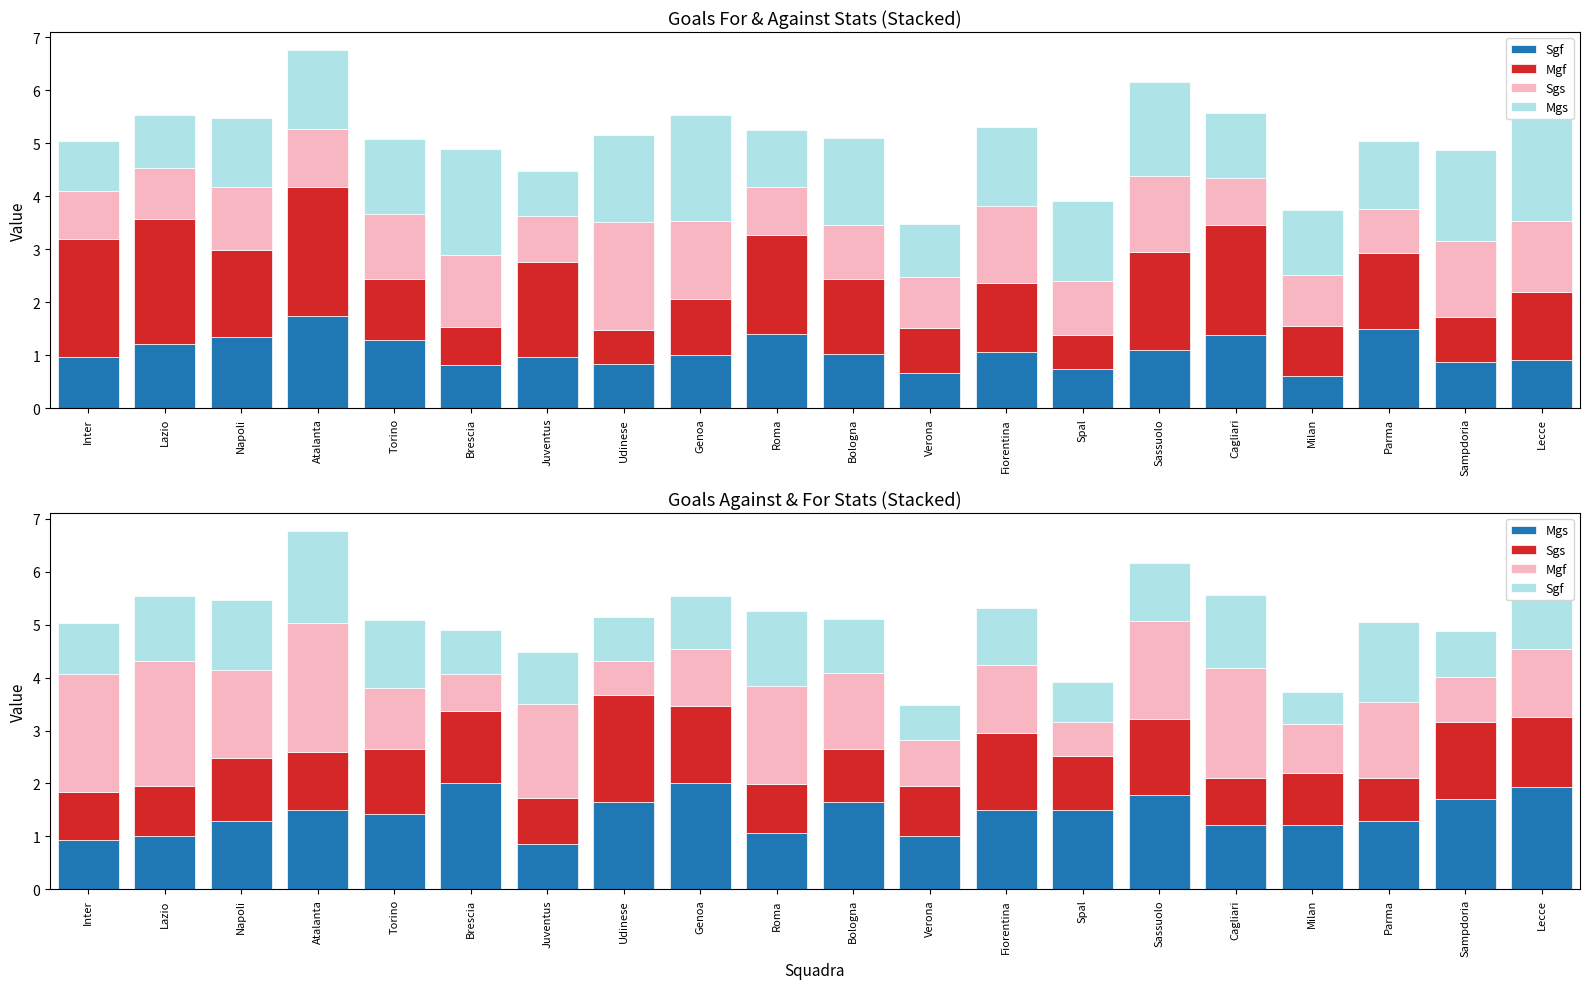

How many bars are there in each group?

4